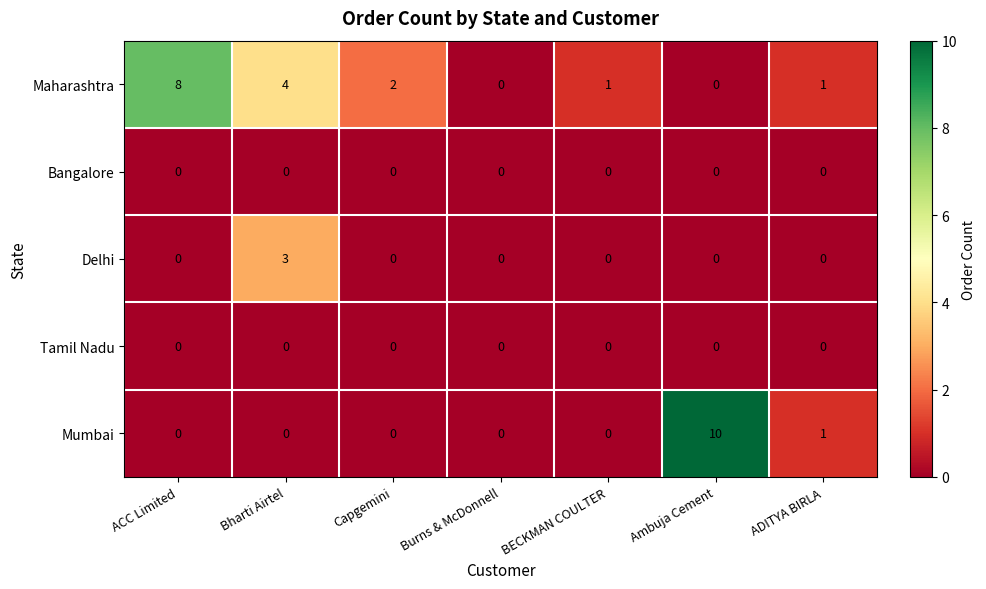

What is the difference between the maximum and minimum values in the Maharashtra series?

8